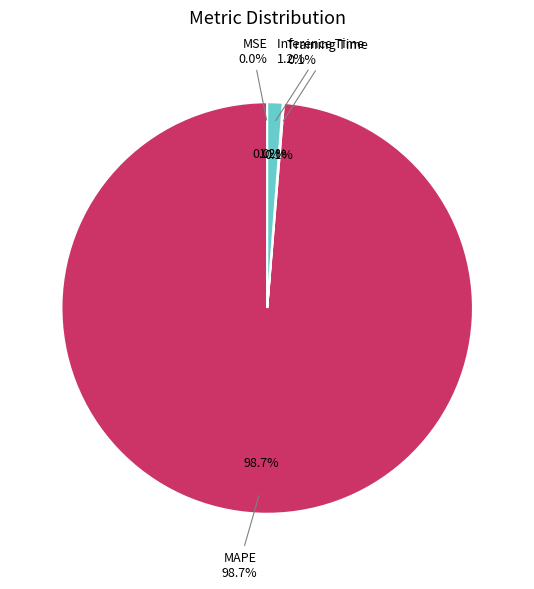

What is the change in value from MSE to MAPE?

+81.8